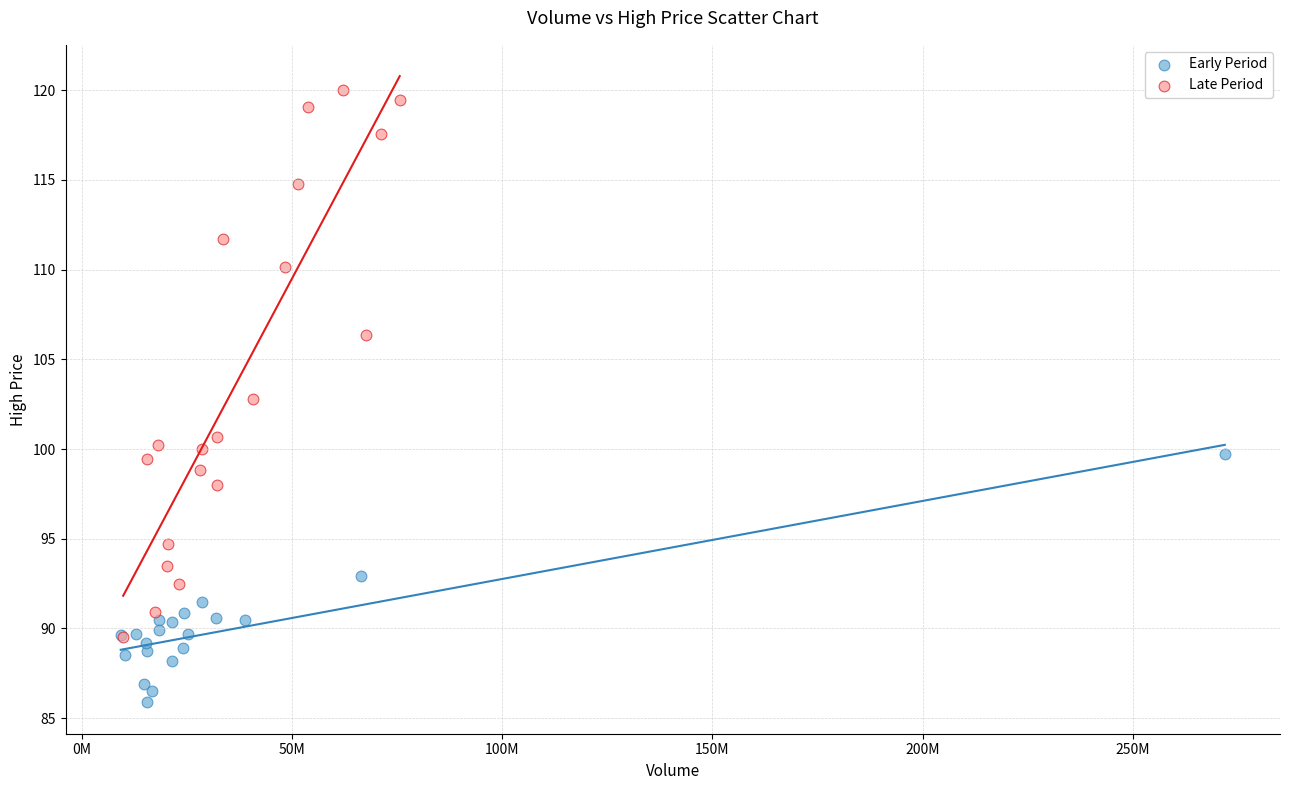

Which series contains the lowest Y value?

Early Period